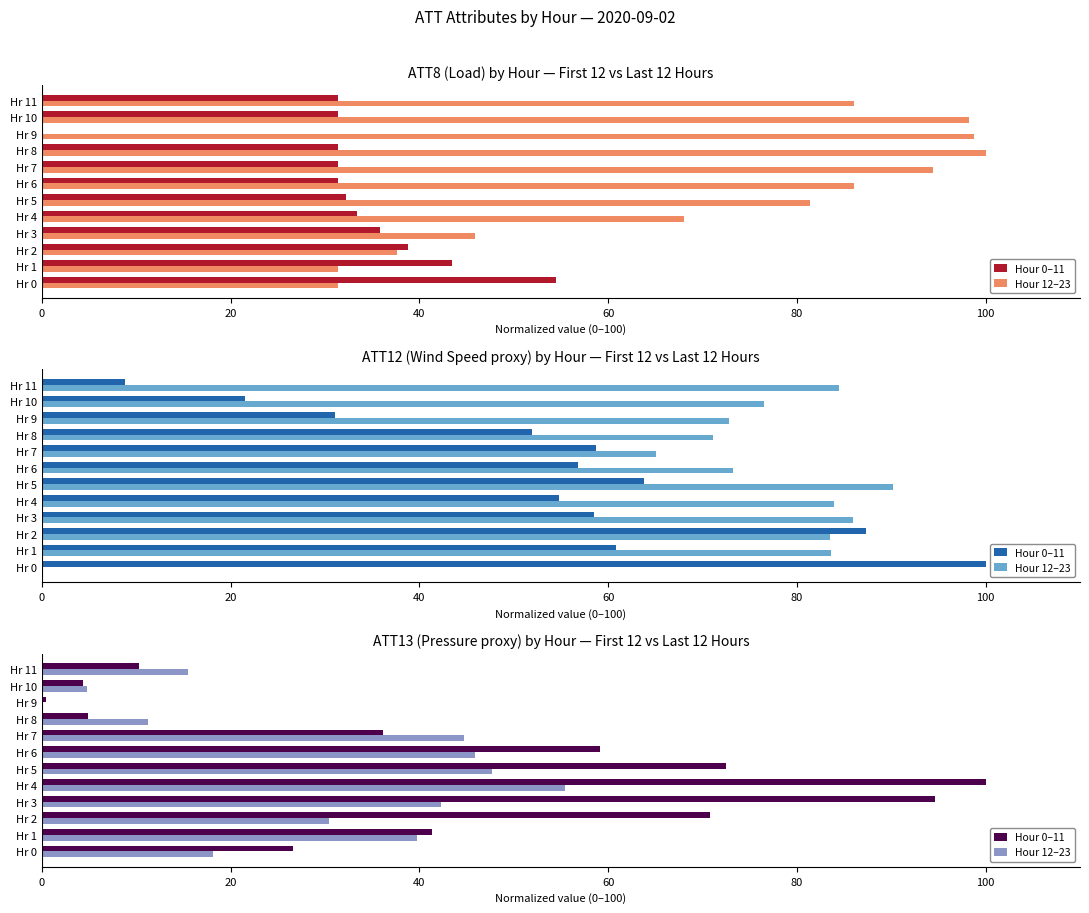

What is the label of the 1st bar from the right?

11